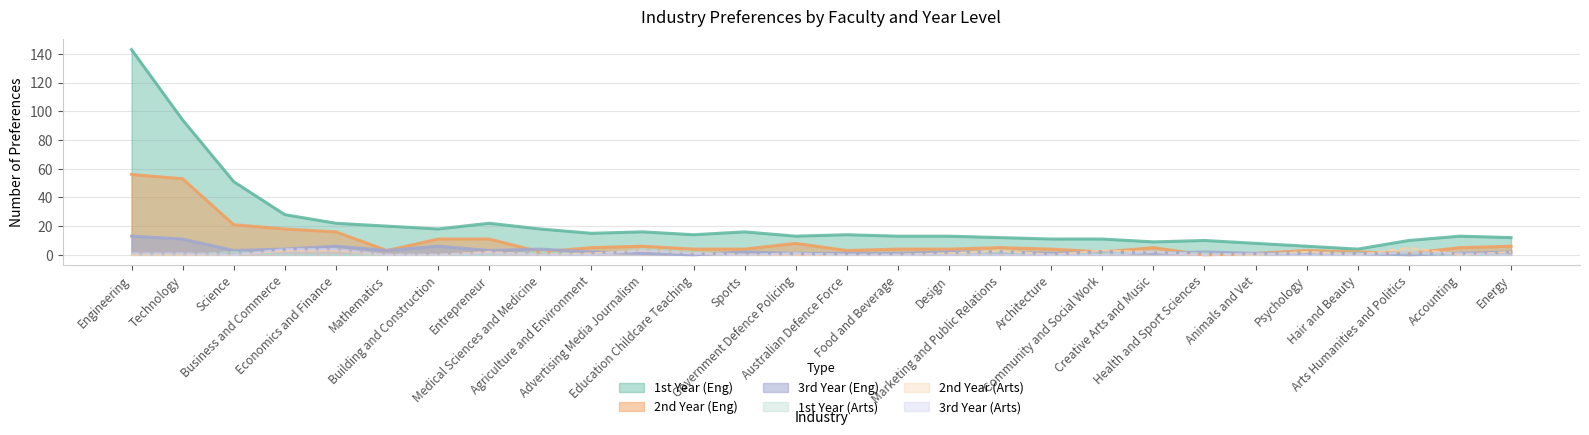

At which label is 3rd Year (Arts) closest to 2?

Creative Arts and Music